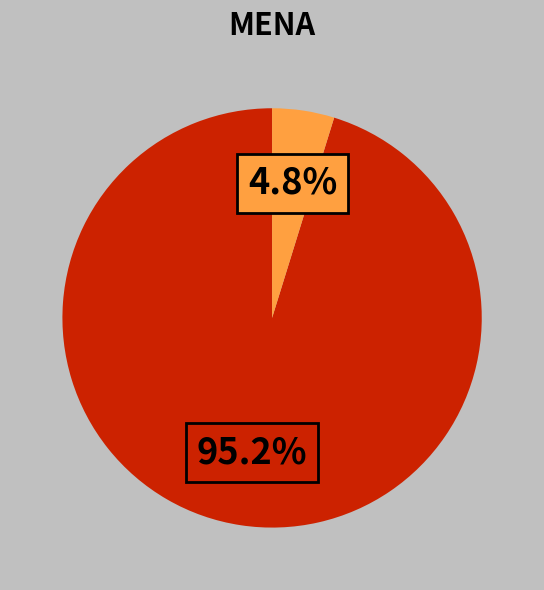

Does any single category account for the majority?

Yes